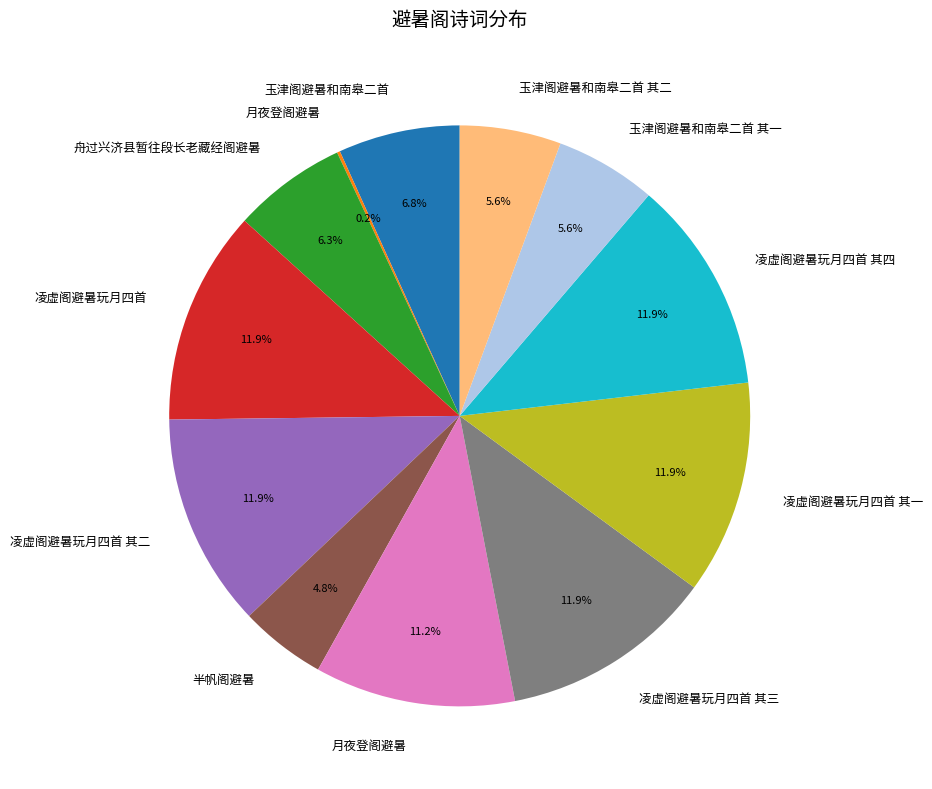

Does any single category account for the majority?

No